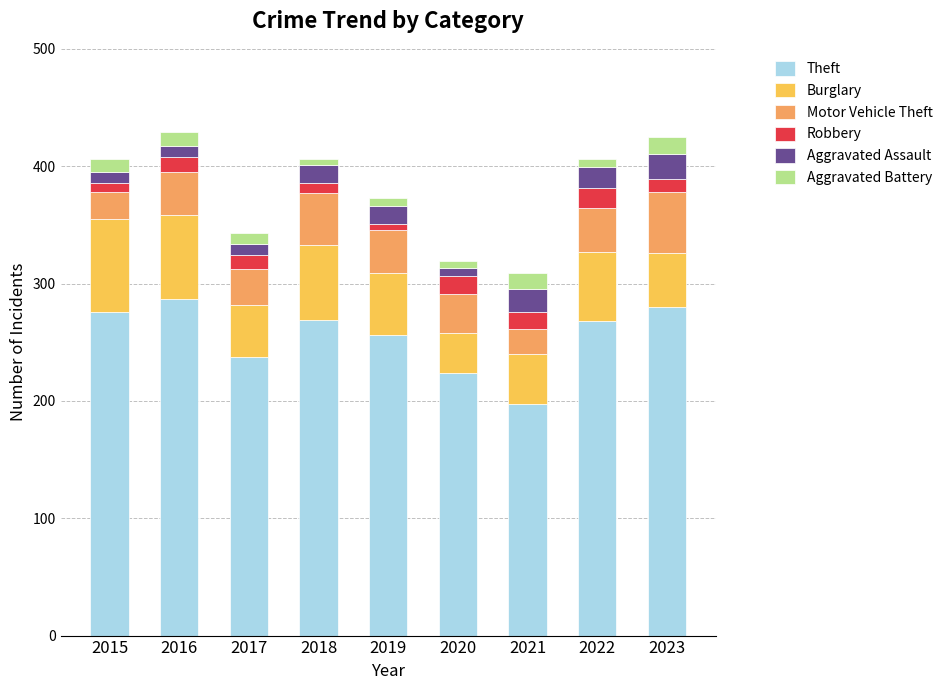

At which label does Theft reach its minimum?

2021